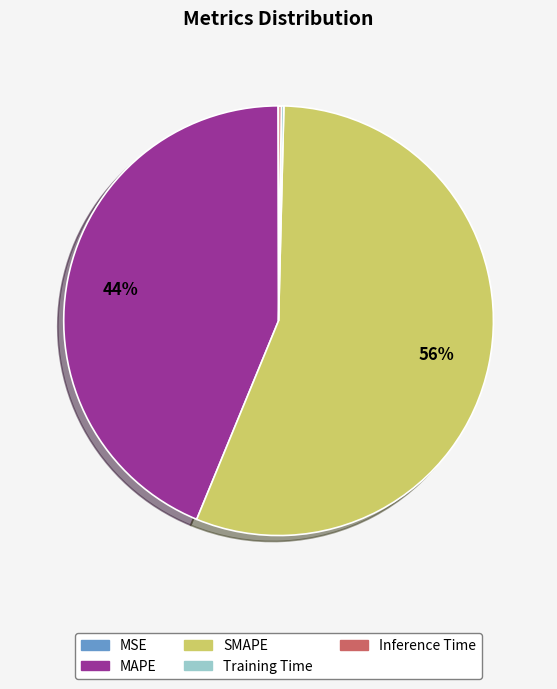

Which category accounts for the majority?

SMAPE